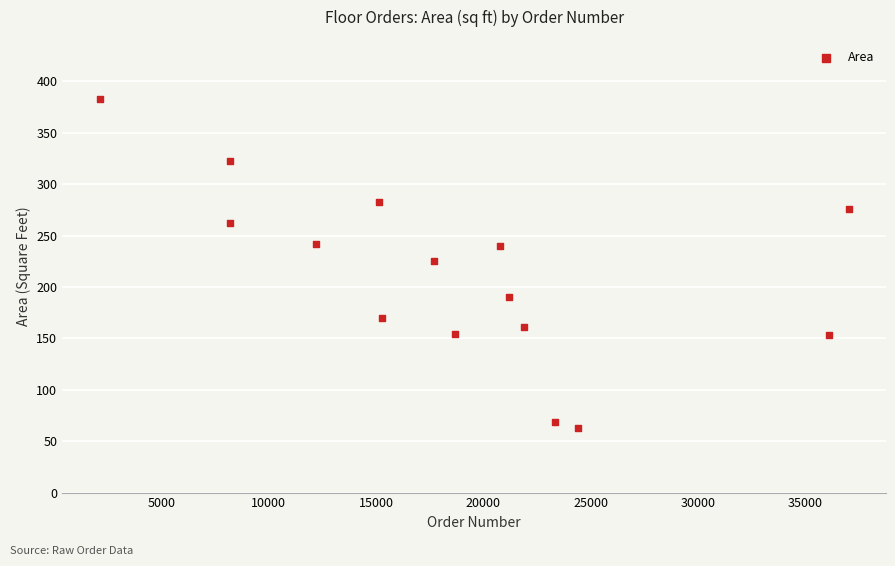

What is the range of X values (max minus min)?

34917